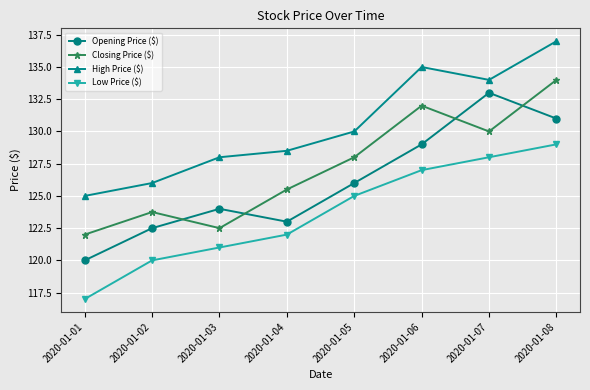

Where is Low Price ($) nearest to the value 123?

2020-01-04